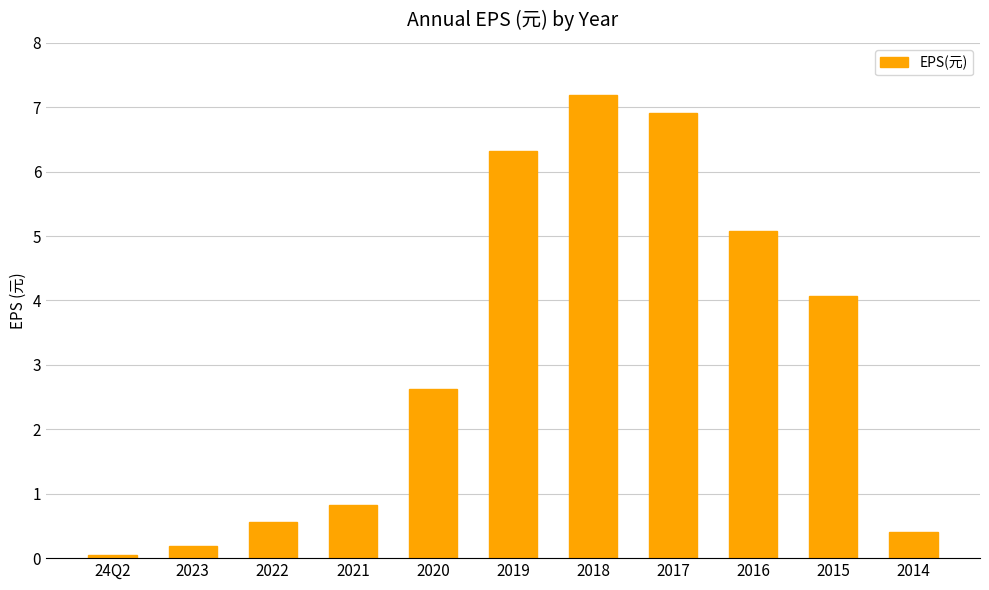

How many bars are there in total?

11